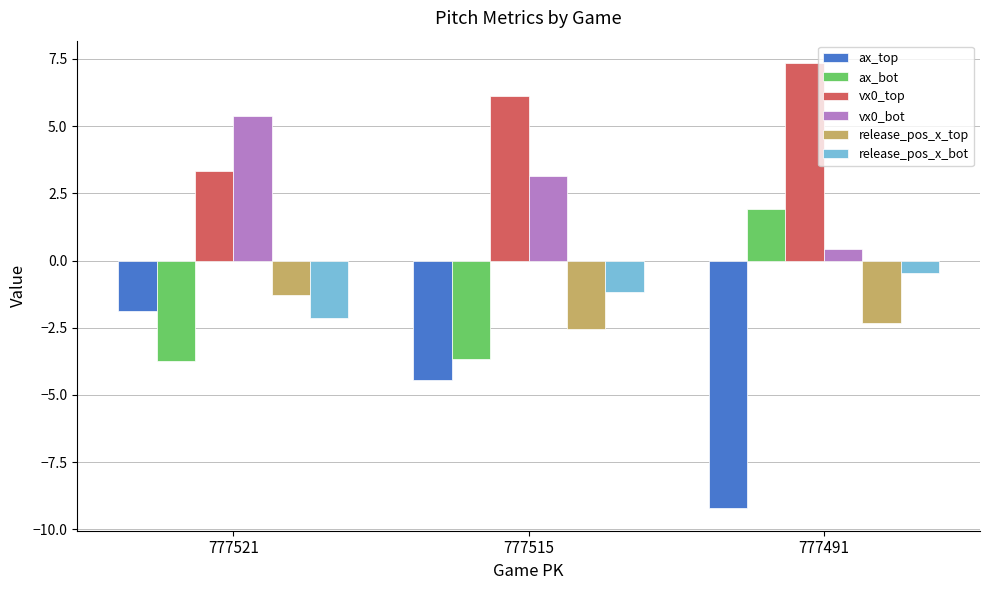

Which series has the largest range (max minus min)?

ax_top